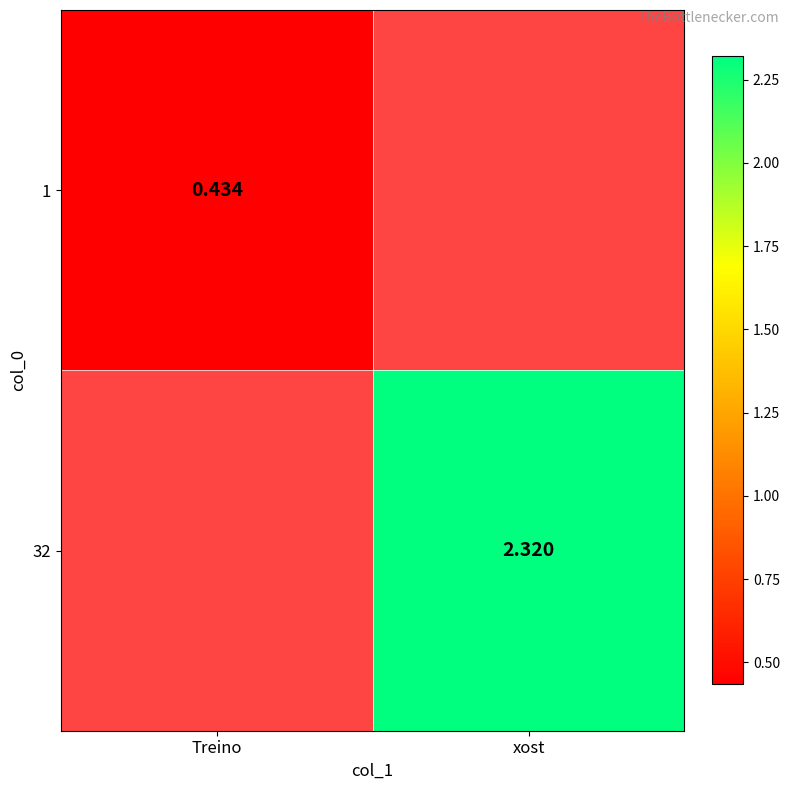

How many series are shown in this chart?

2